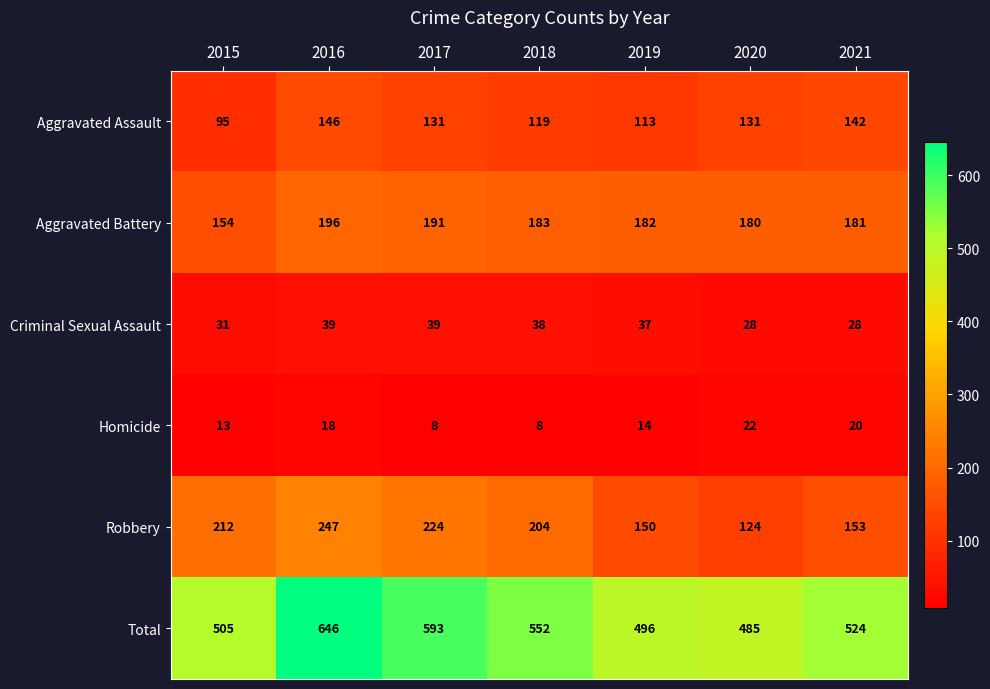

Where is Criminal Sexual Assault nearest to the value 33?

2015